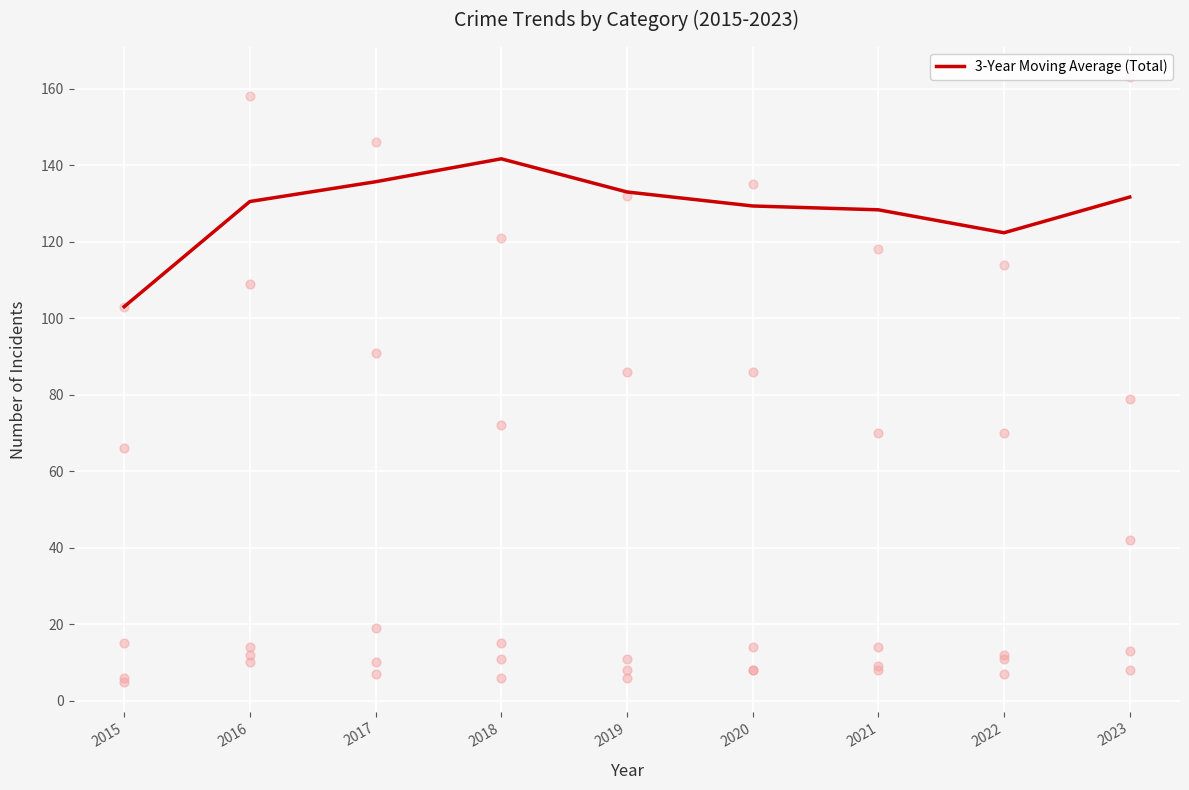

What is the change in value from 2015 to 2016?

+27.5